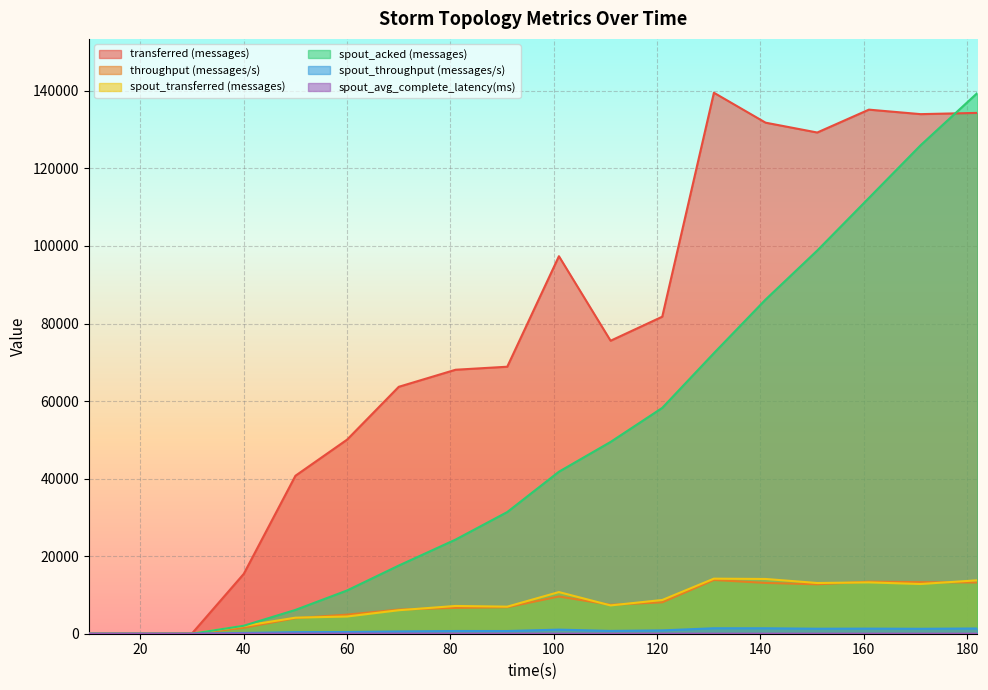

What are all the series names shown in the legend?

transferred (messages), throughput (messages/s), spout_transferred (messages), spout_acked (messages), spout_throughput (messages/s), spout_avg_complete_latency(ms)